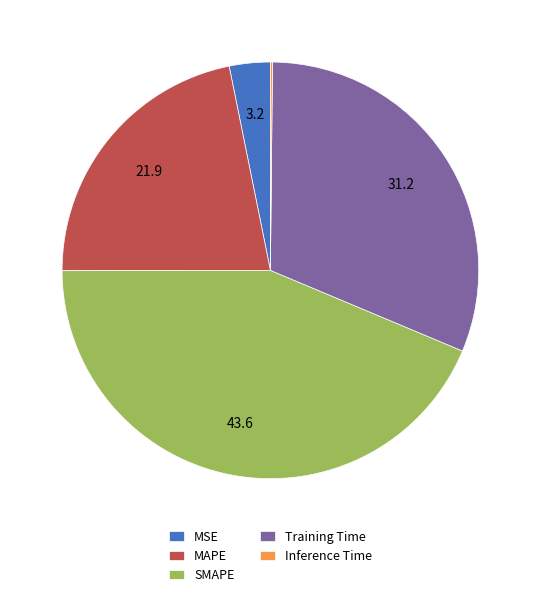

What is the largest slice in the pie chart?

SMAPE